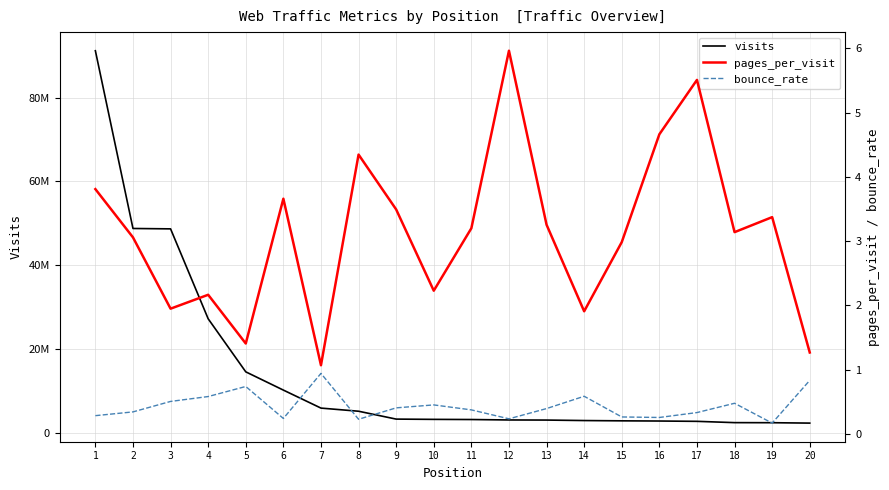

Between 14 and 15, which series saw the biggest shift?

visits